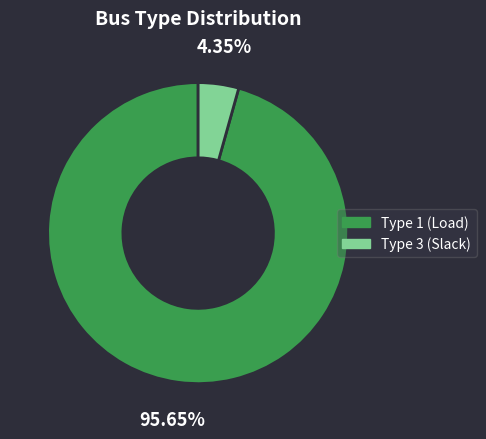

What is the largest slice in the pie chart?

Type 1 (Load)